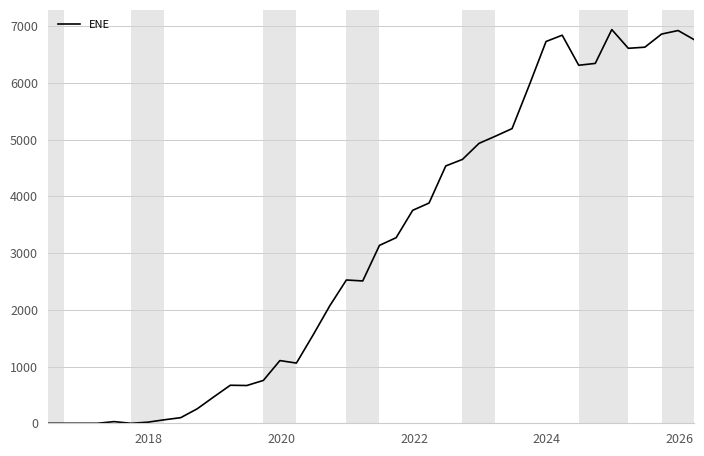

What is the maximum value shown in the chart?

6937.5